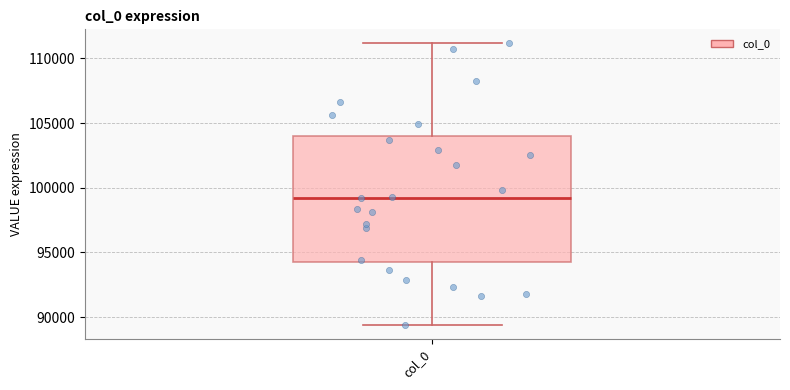

Transcribe this box plot: give where the median line is, the range the box spans, and where the two whiskers end, as read against the y-axis. The values are not printed on the chart, so give them approximately, as read against the axis.

median 99000, box 94000 to 104000, whiskers 89500 to 111000